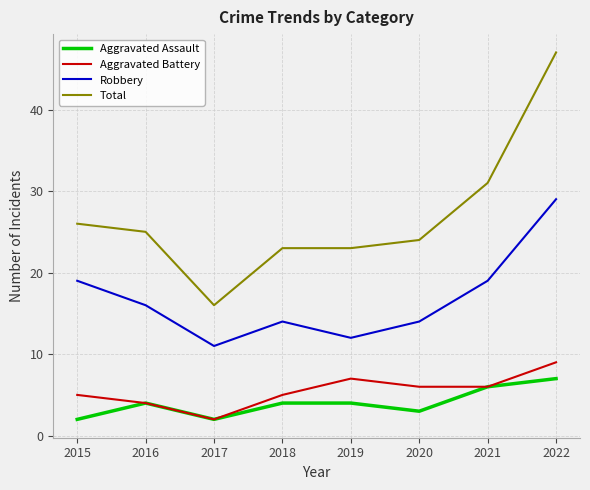

Rank the series at 2019 from lowest to highest value.

Aggravated Assault, Aggravated Battery, Robbery, Total